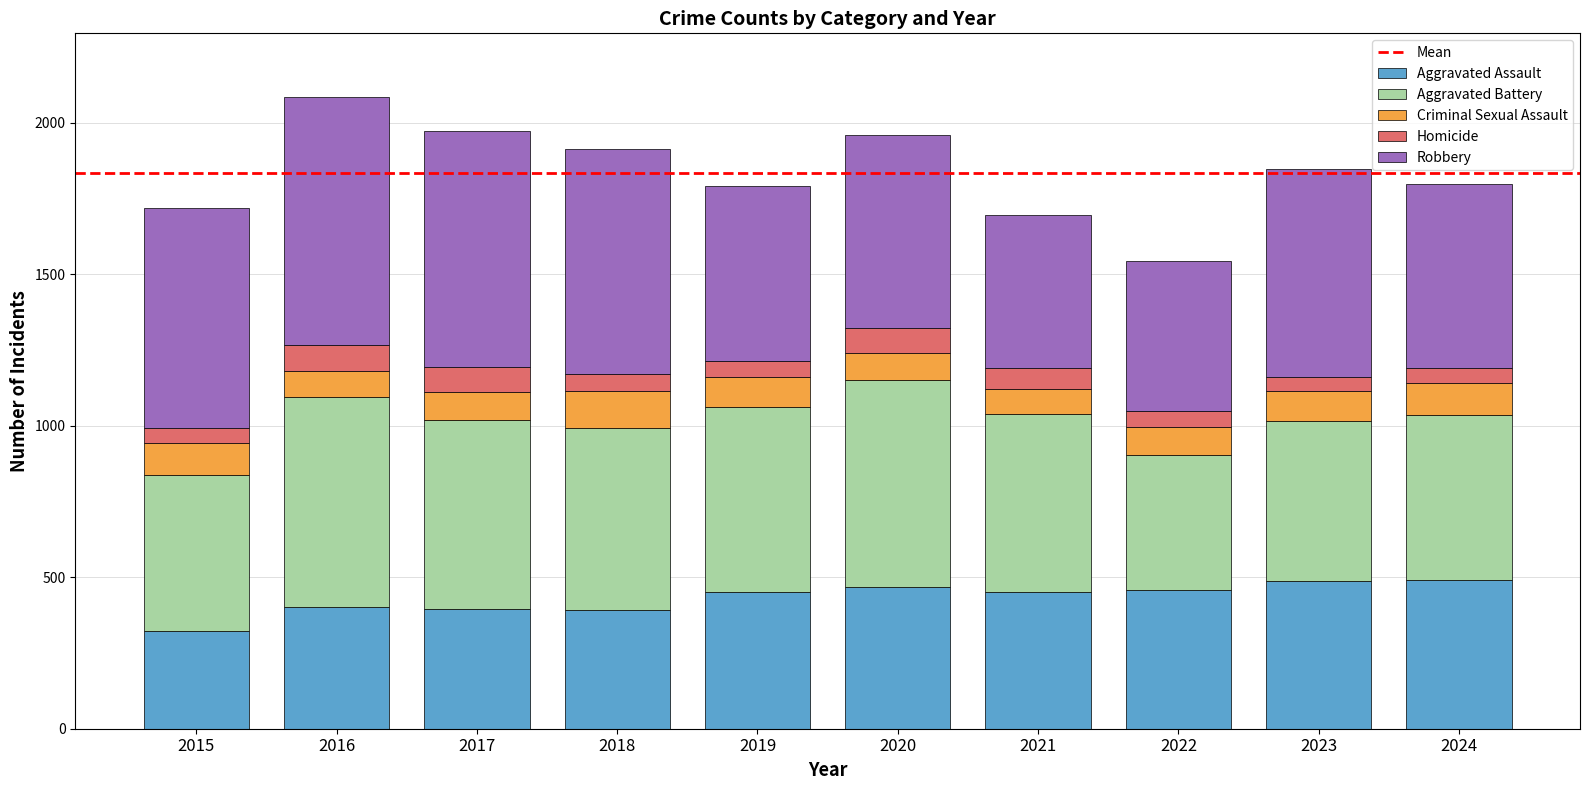

Are the bars horizontal?

No